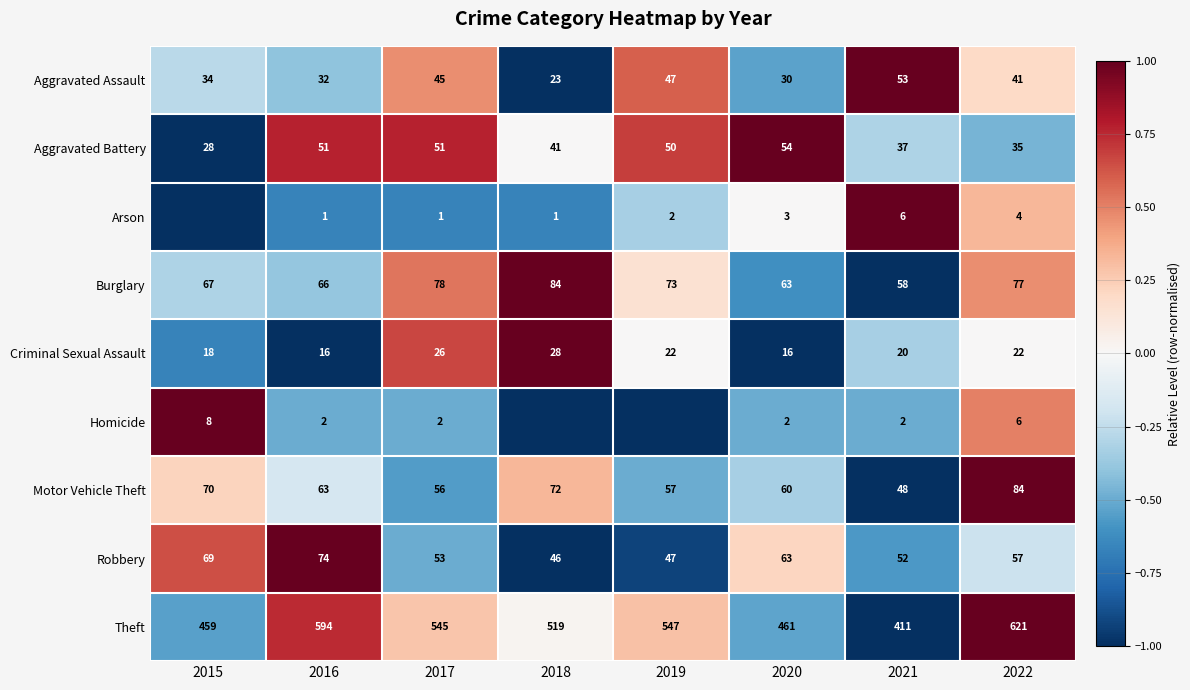

Is the value of Robbery at 2021 greater than the value of Arson at 2017?

Yes